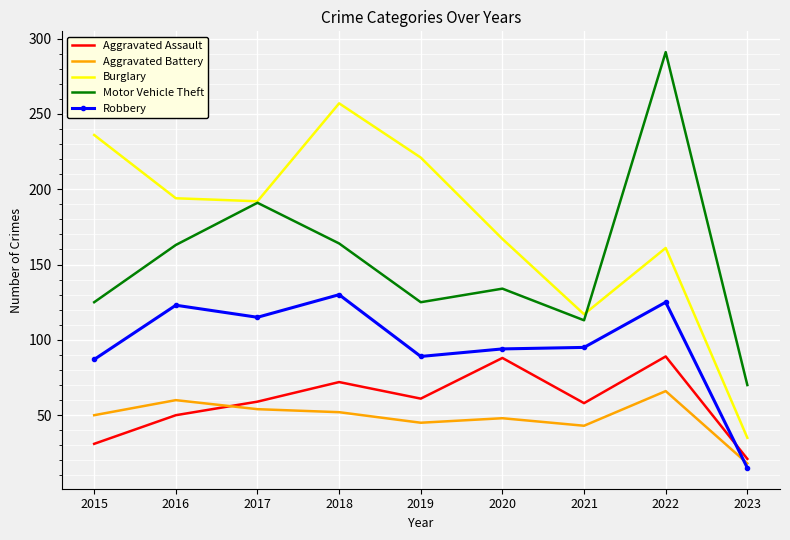

True or false: Robbery and Motor Vehicle Theft cross at least once.

False